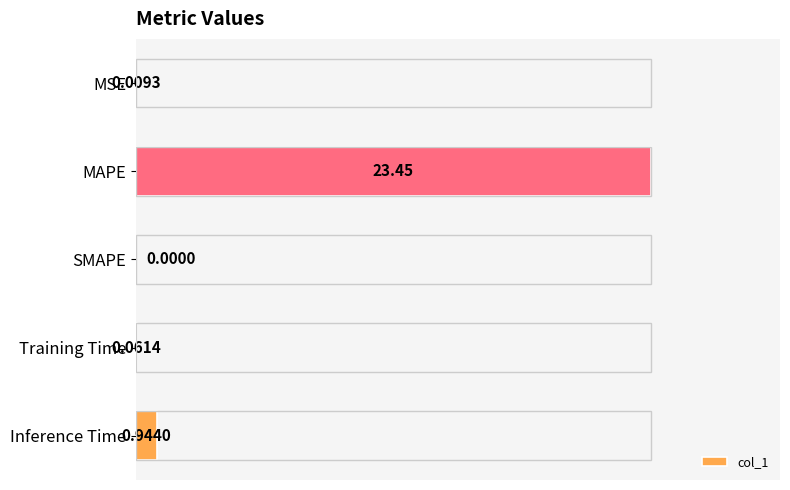

What is the sum of the values at MAPE and MSE?

23.5